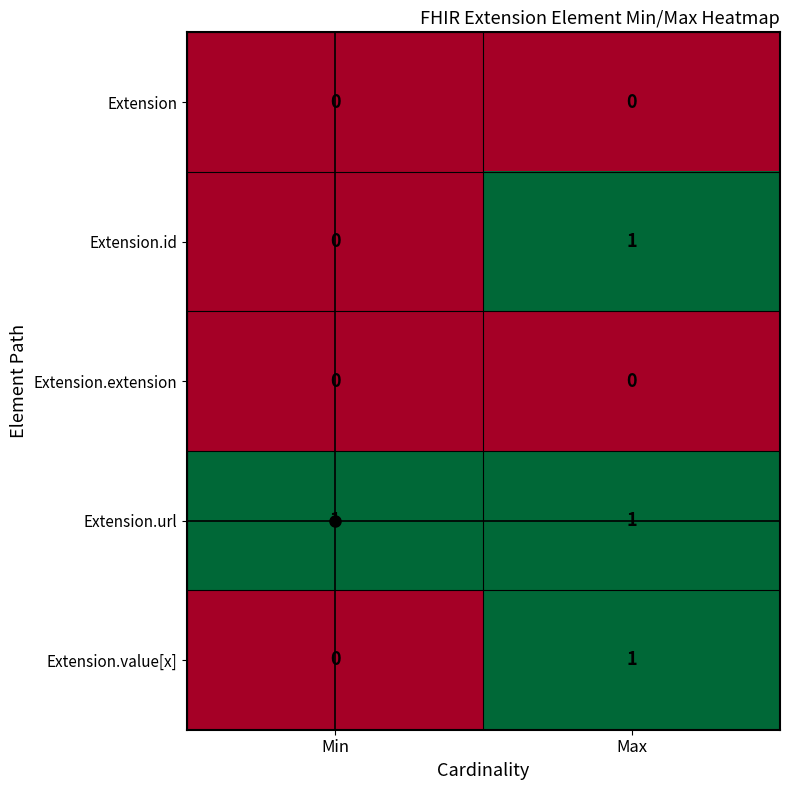

Is it true that Extension.extension equals 0 at Max?

True